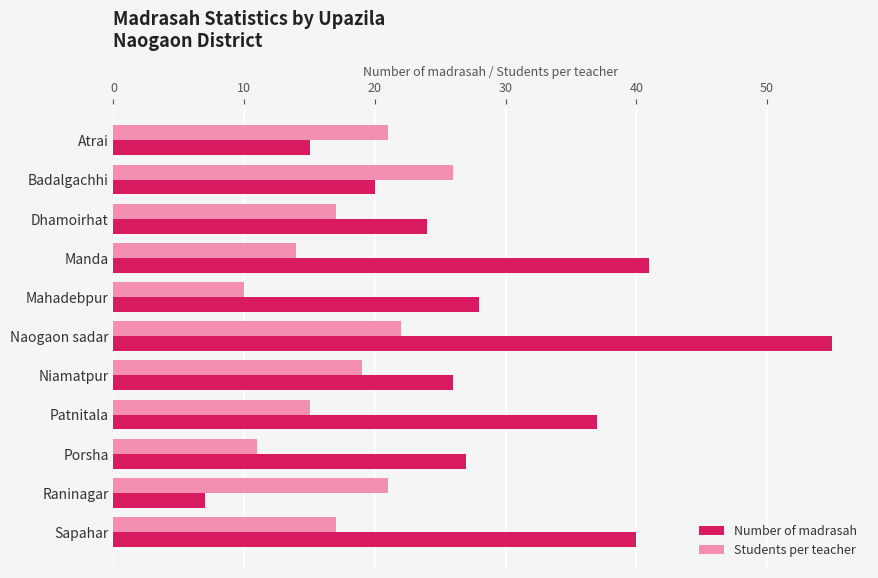

How many series are shown in this chart?

2